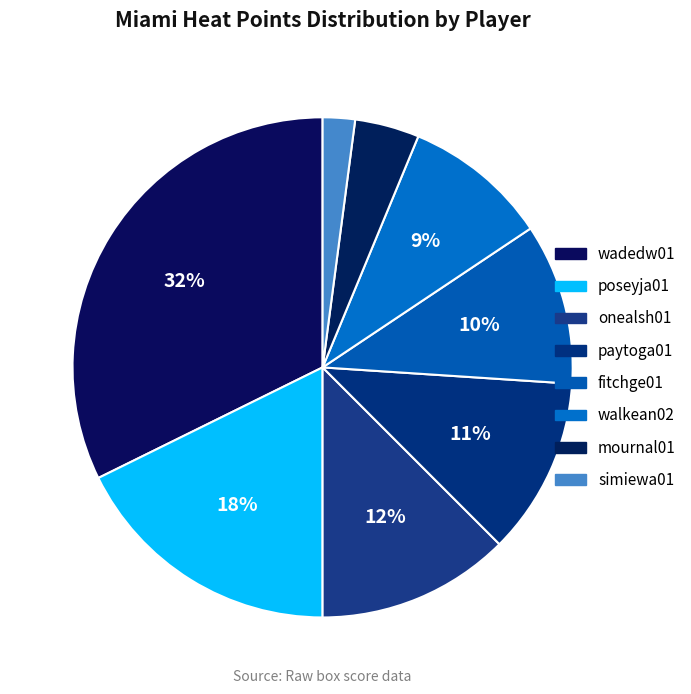

Count the number of slices in the pie.

8